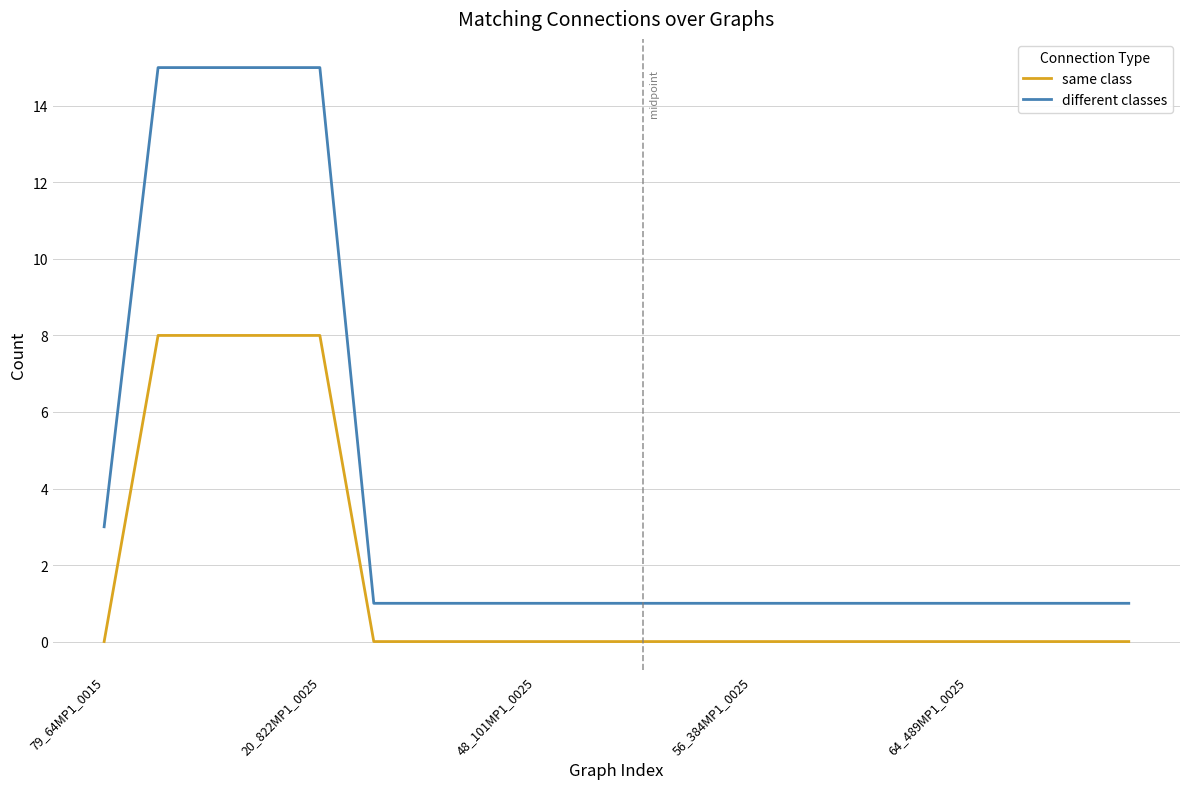

Which series has the widest spread of values?

different classes